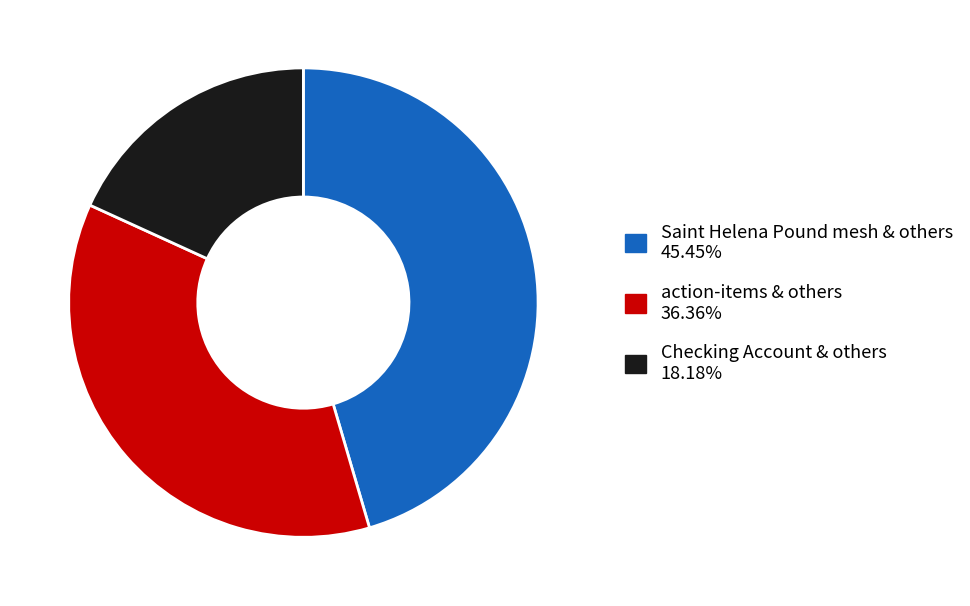

Is there a majority slice in this chart?

No